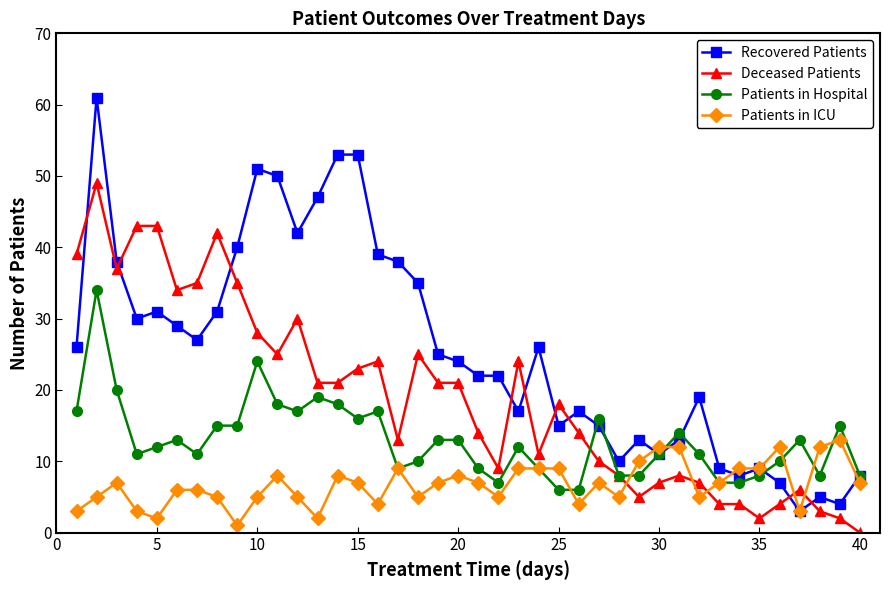

True or false: Patients in Hospital has more than 0 points higher than both neighbors.

True